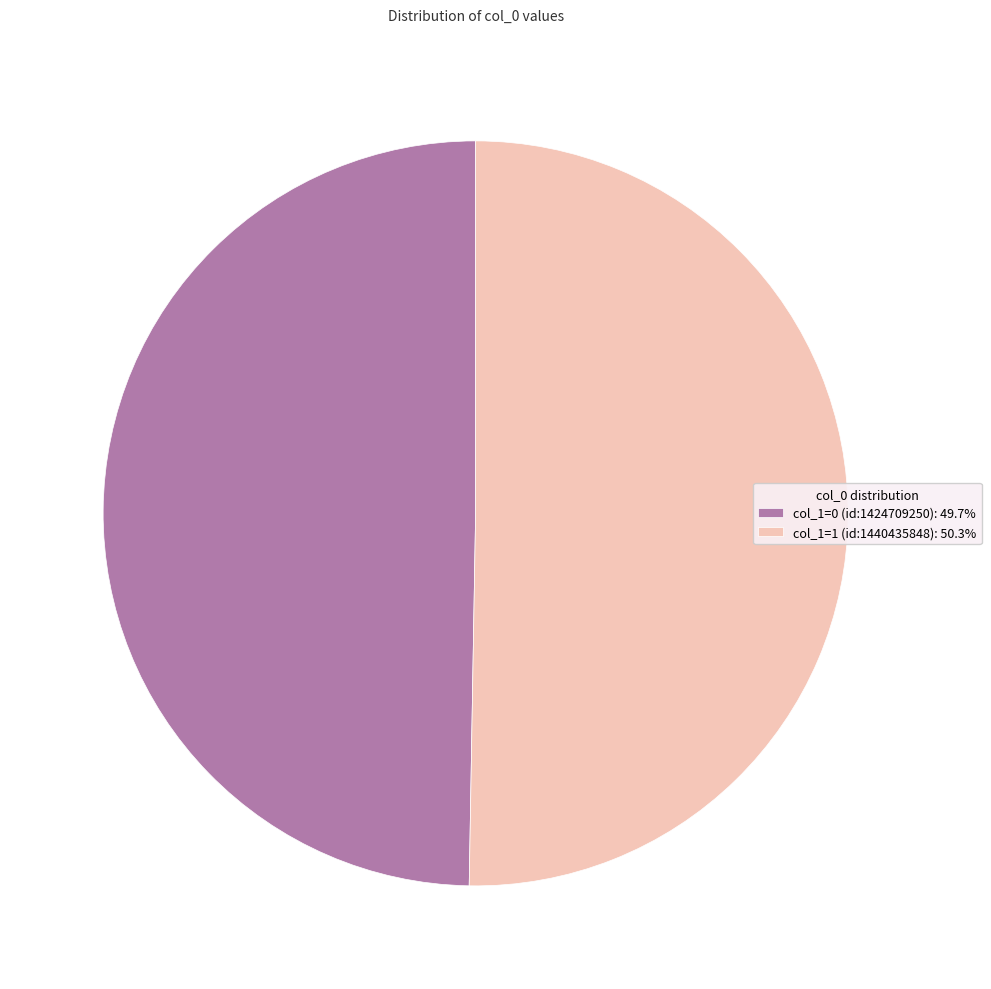

Does any single category account for the majority?

Yes